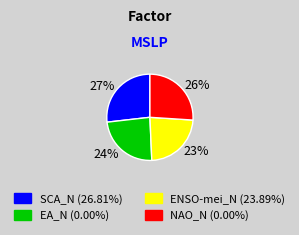

Does any single category account for the majority?

No